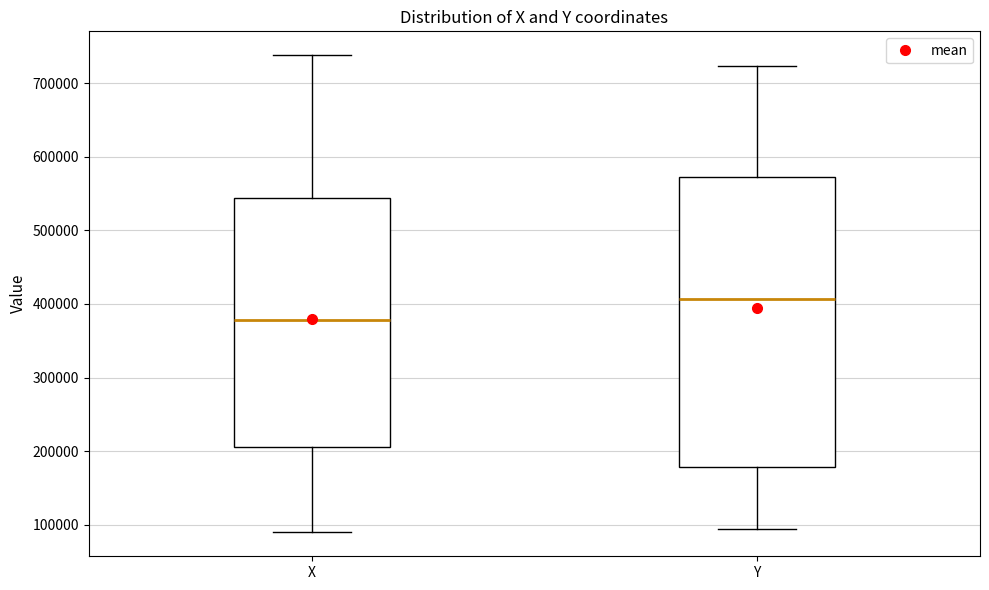

Where is the upper edge of the box for X on the y-axis? The values are not printed on the chart, so give them approximately, as read against the axis.

540000